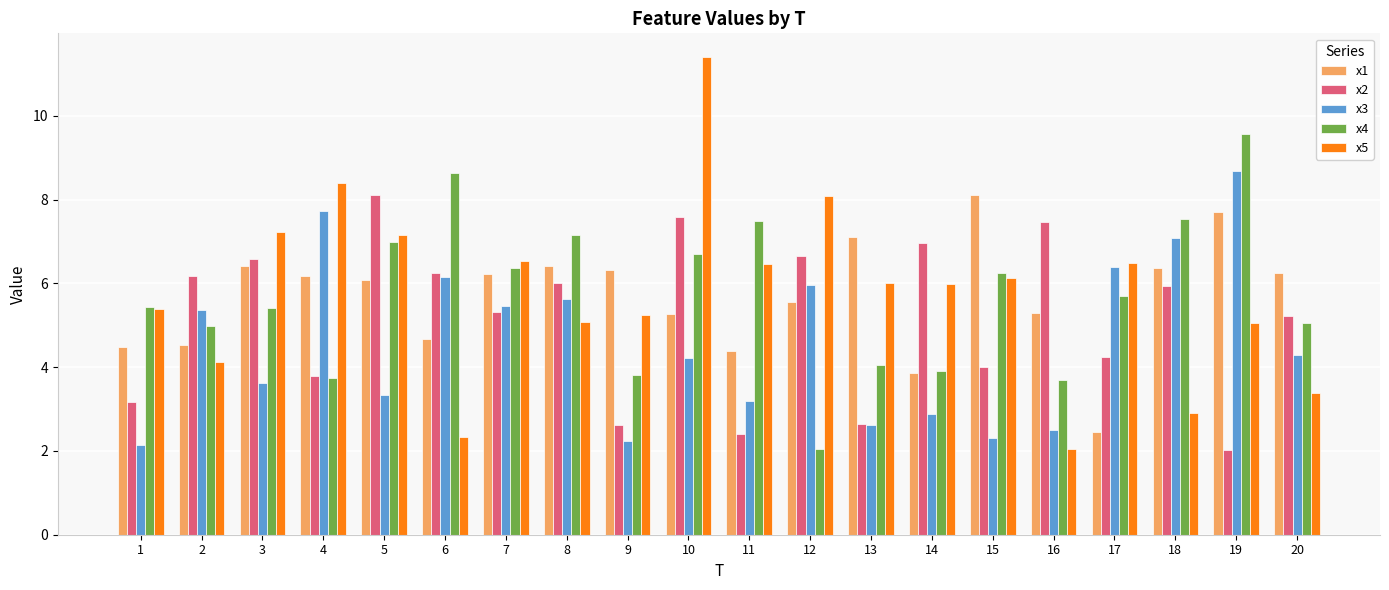

What is the difference between the x3 values at 12 and 2?

0.6